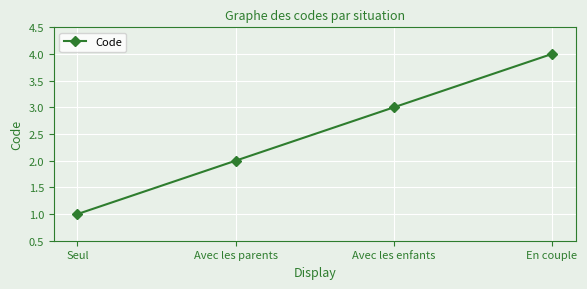

What is the ratio of the value at Avec les enfants to the value at Avec les parents?

1.5